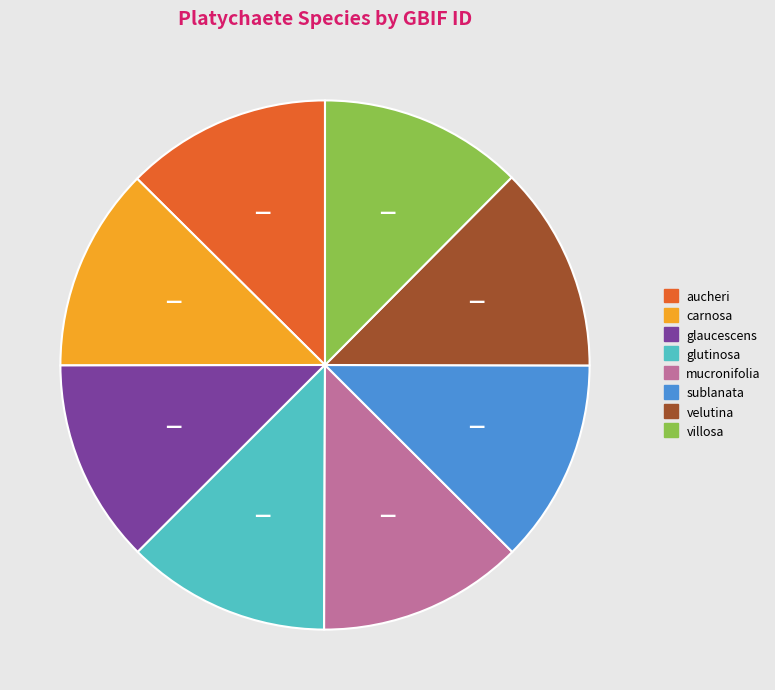

Combined, do velutina and aucheri account for over 50%?

No